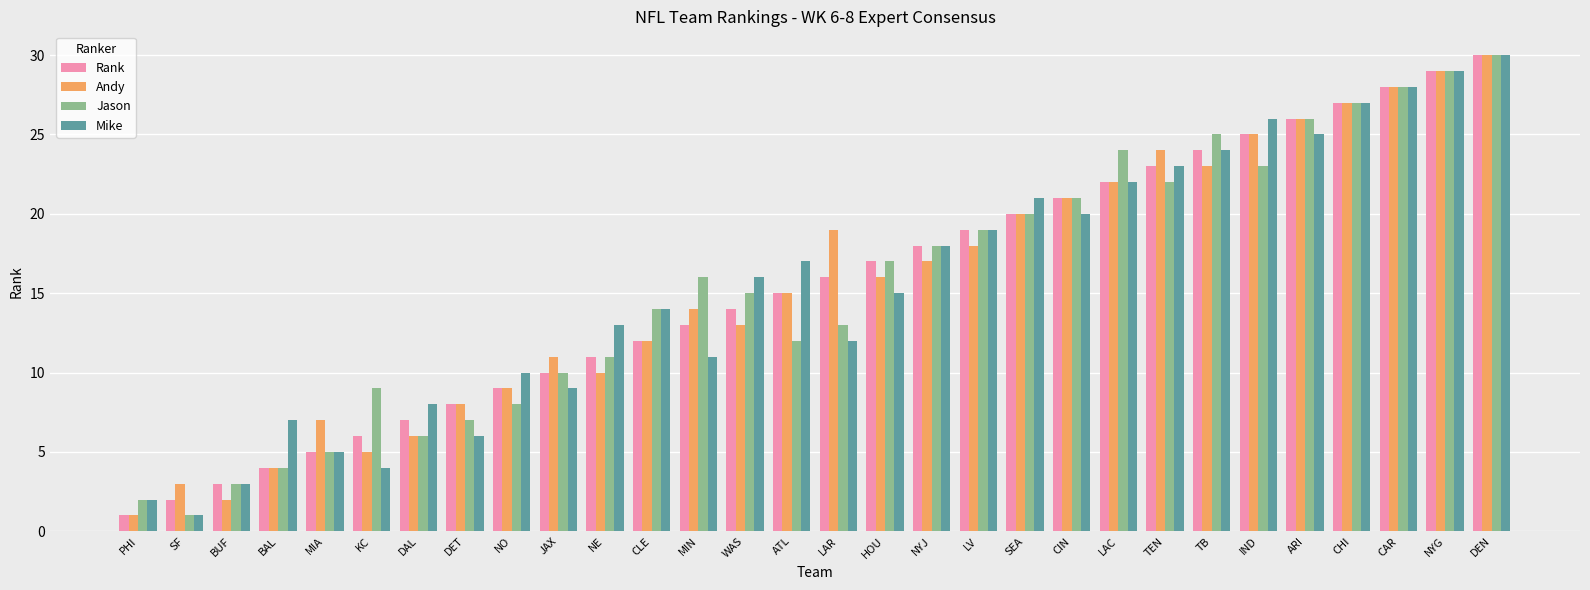

What is the lowest value of the Jason series?

1